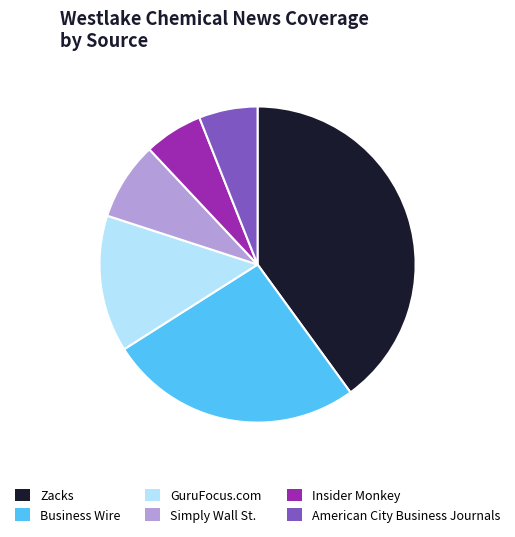

Is there a majority slice in this chart?

No